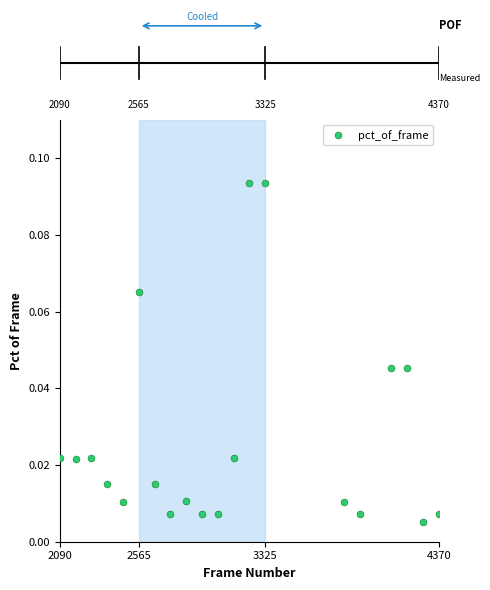

True or false: there are more than 1 points higher than both neighbors.

True